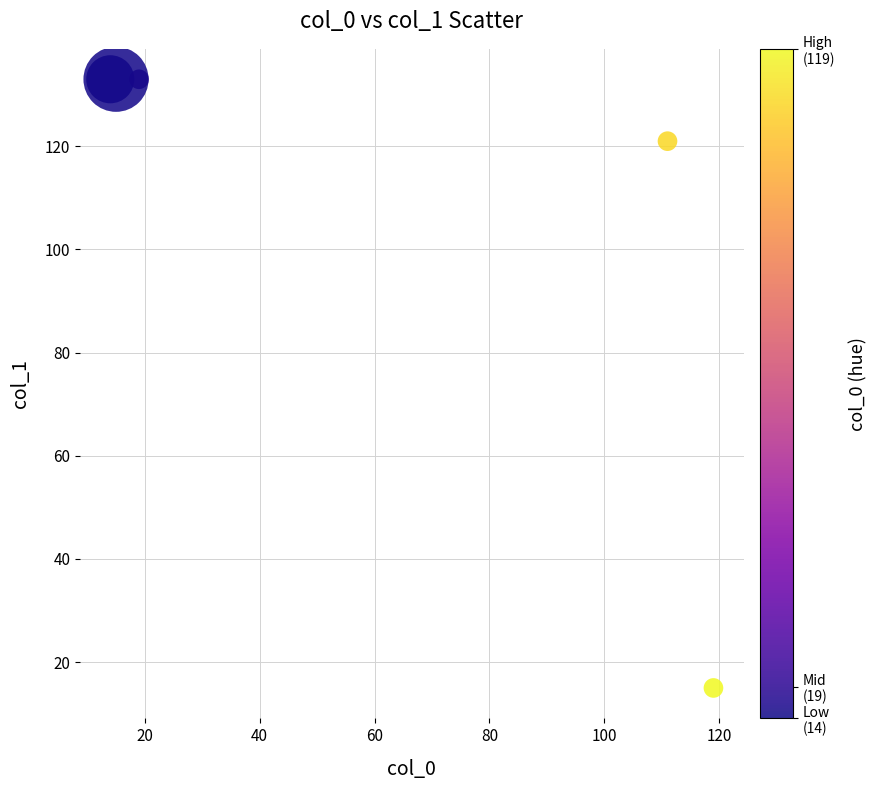

What Y value in the scatter plot is closest to 74?

121